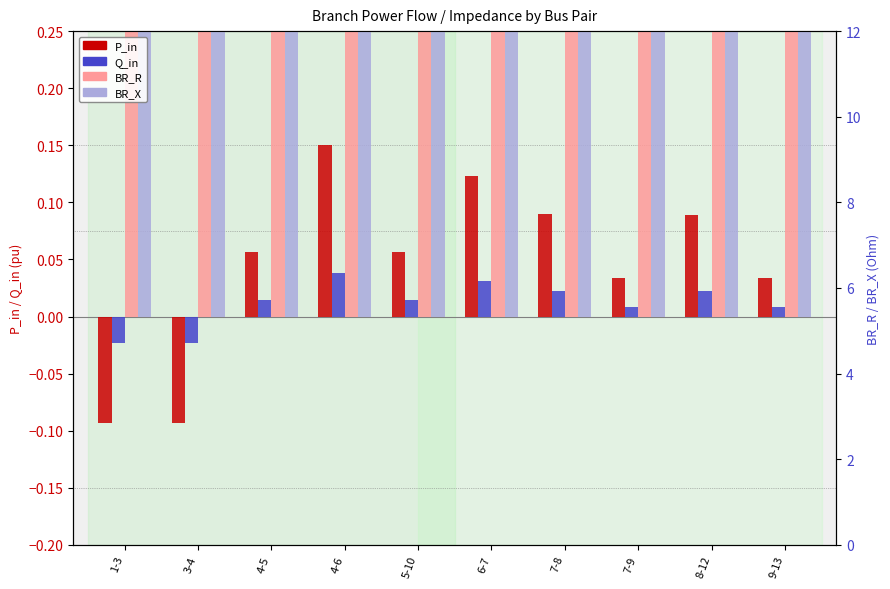

Is it true that BR_X equals 3.5 at 4-5?

True